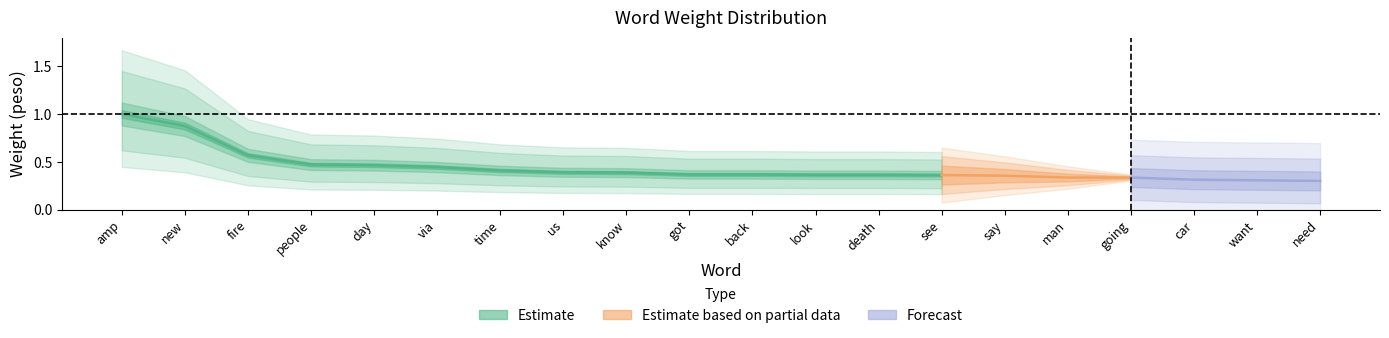

Between back and know, which is larger?

know